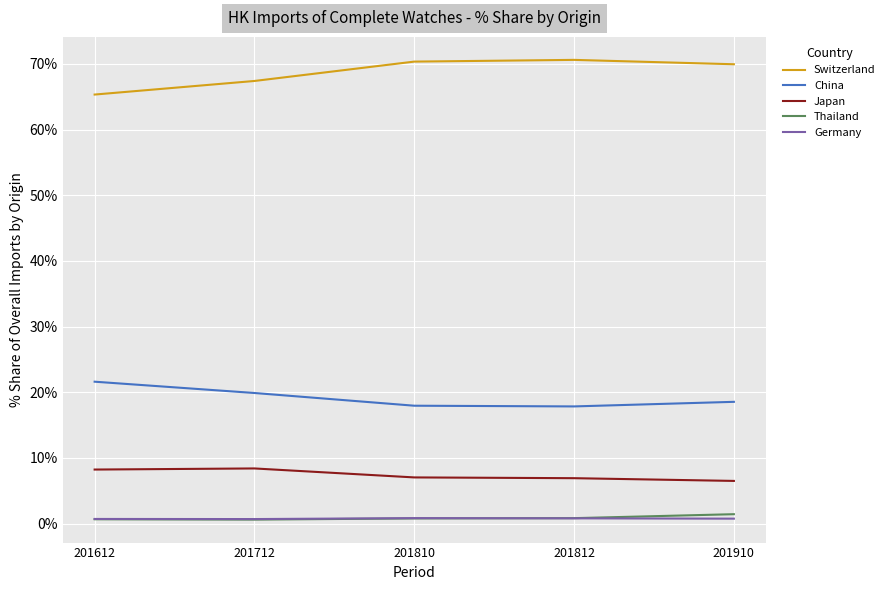

Is the value of Switzerland at 201910 greater than the value of Thailand at 201612?

Yes